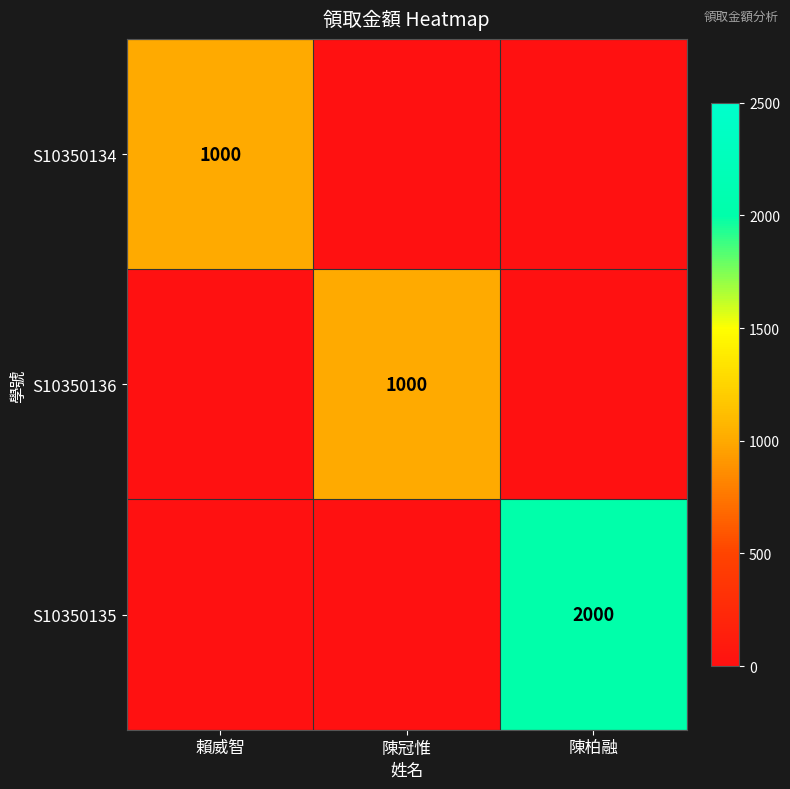

Is it true that S10350134 equals 1563 at 賴威智?

False